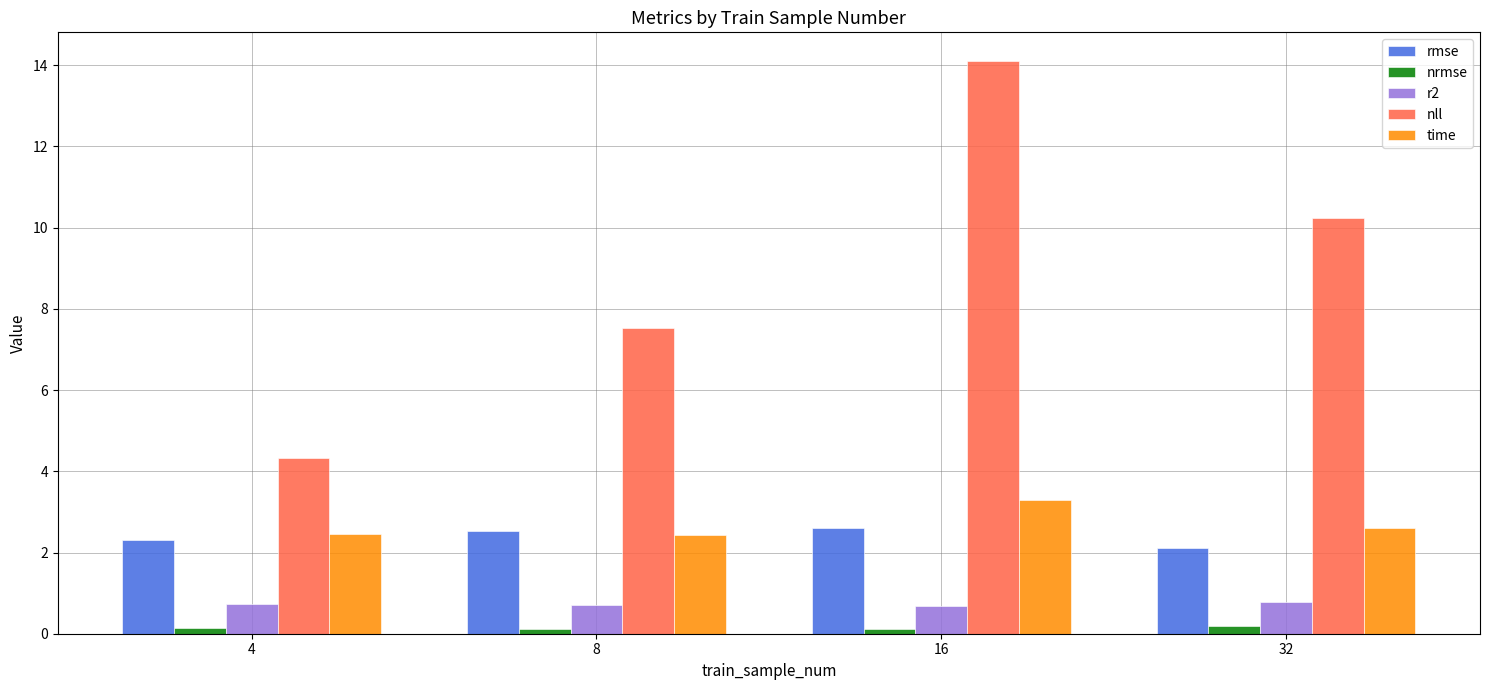

Is the value of rmse at 32 greater than the value of nrmse at 32?

Yes